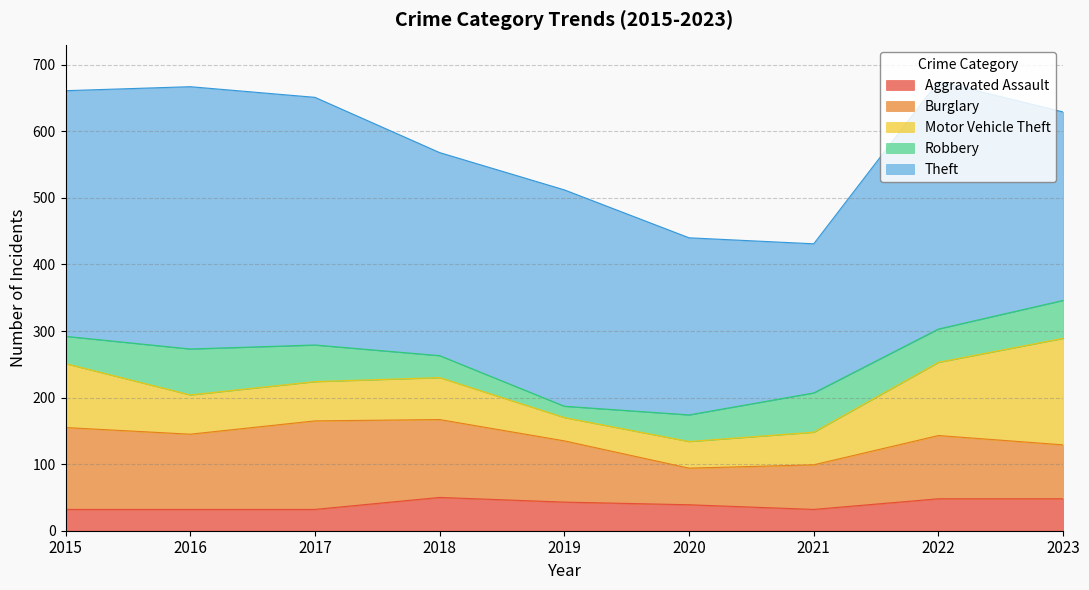

List the labels in order of Robbery value, largest first.

2016, 2021, 2023, 2017, 2022, 2015, 2020, 2018, 2019